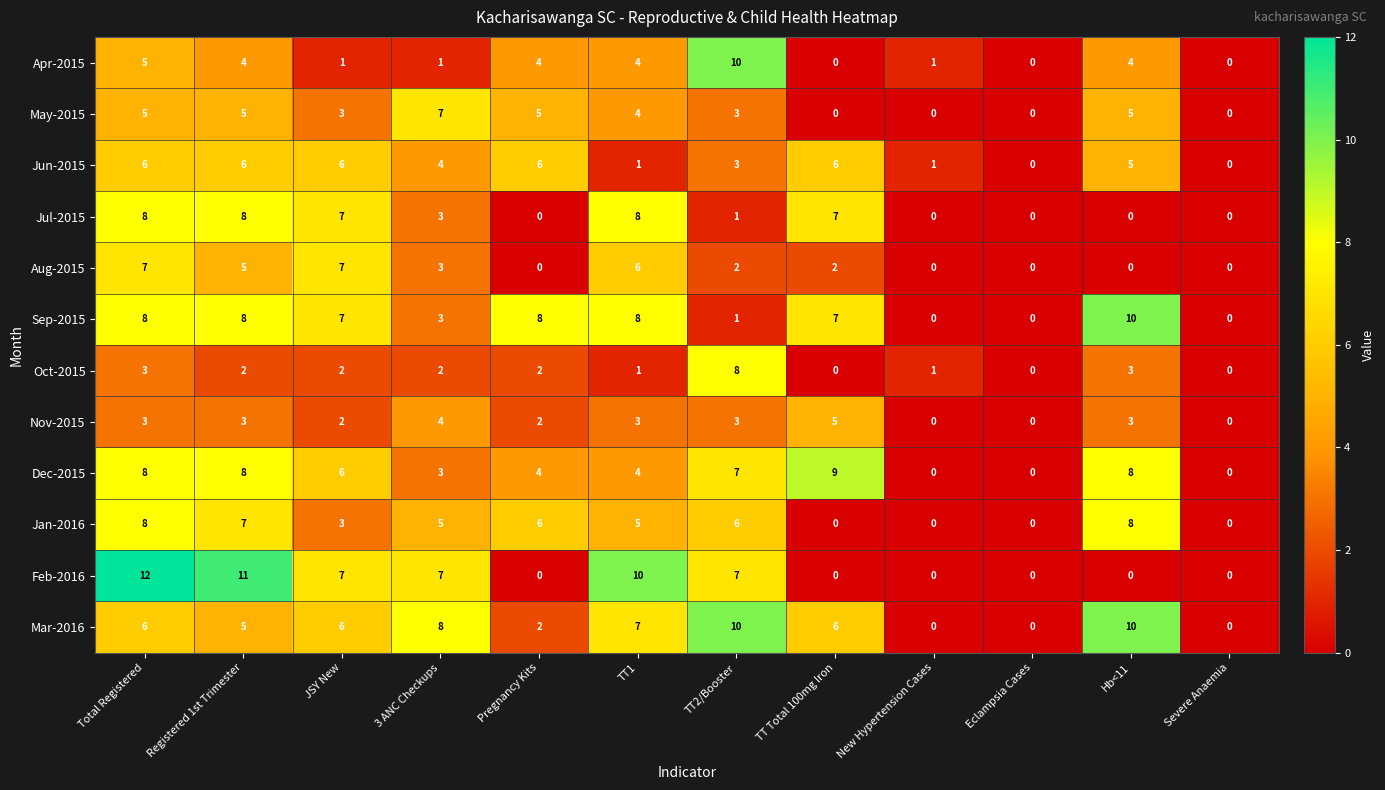

Which series has the largest range (max minus min)?

Feb-2016